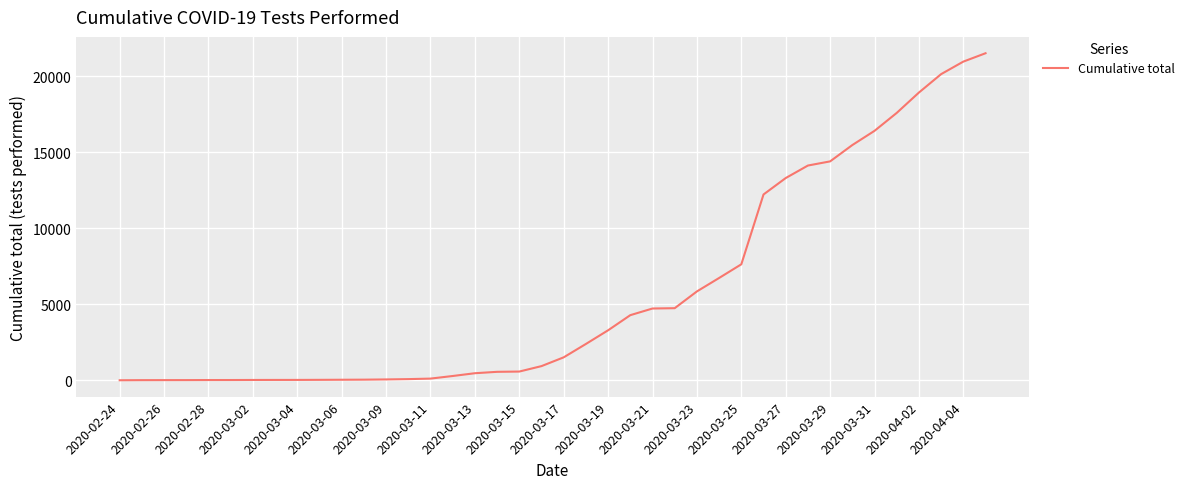

What is the difference between the maximum and minimum values?

21527